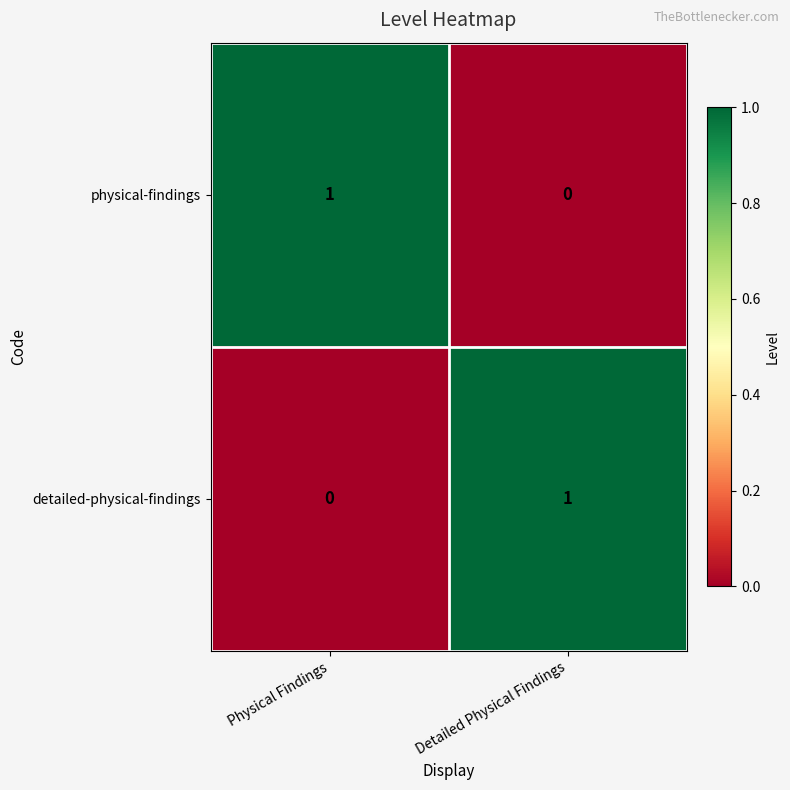

How many data points does each series have?

2